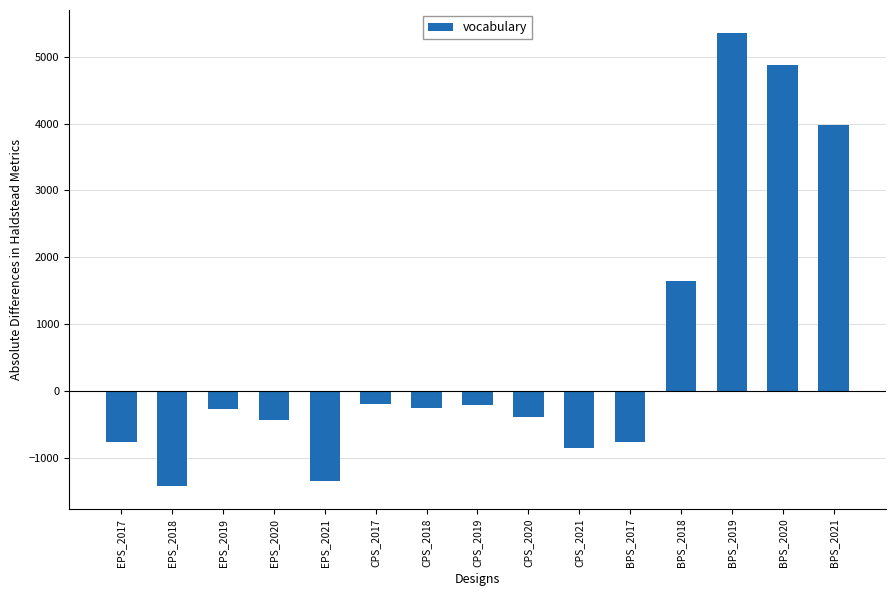

True or false: the data shows 2181 at BPS_2018.

False